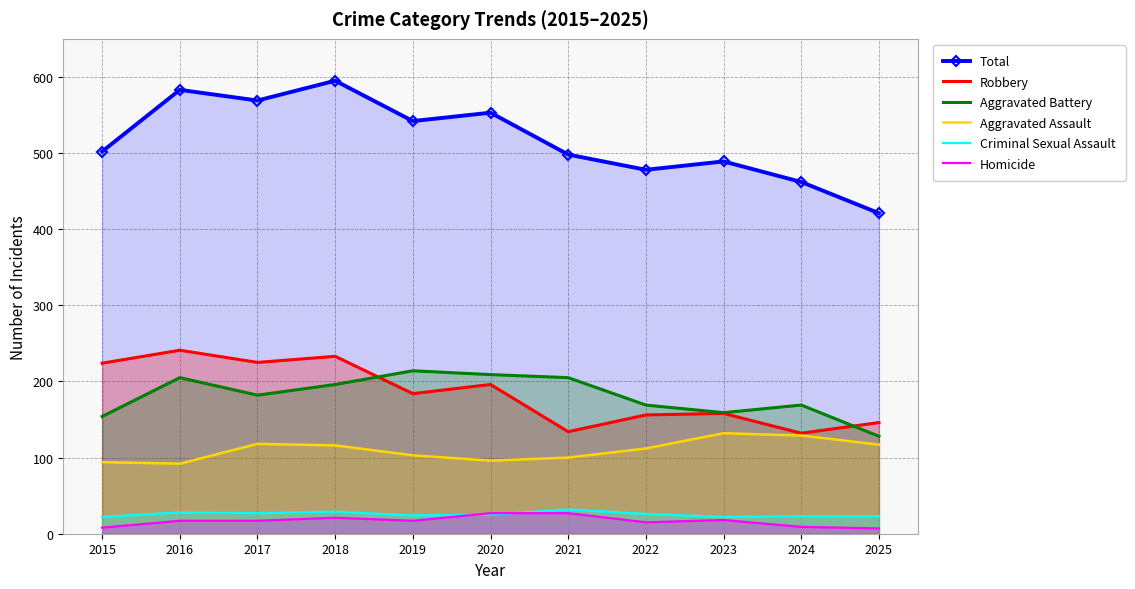

What is the difference between the highest and lowest values at 2021?

471